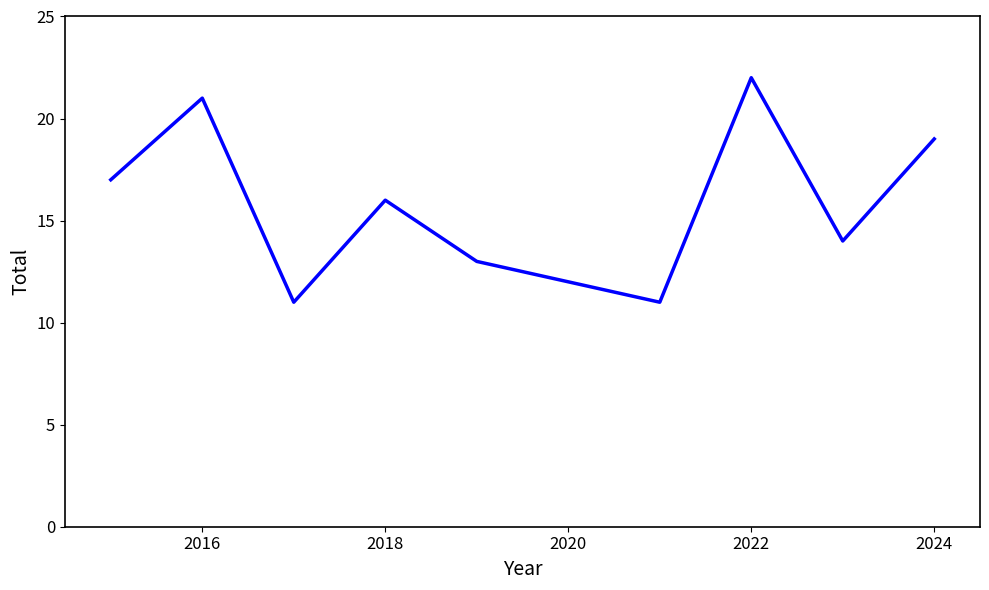

What is the difference between the maximum and minimum values?

11